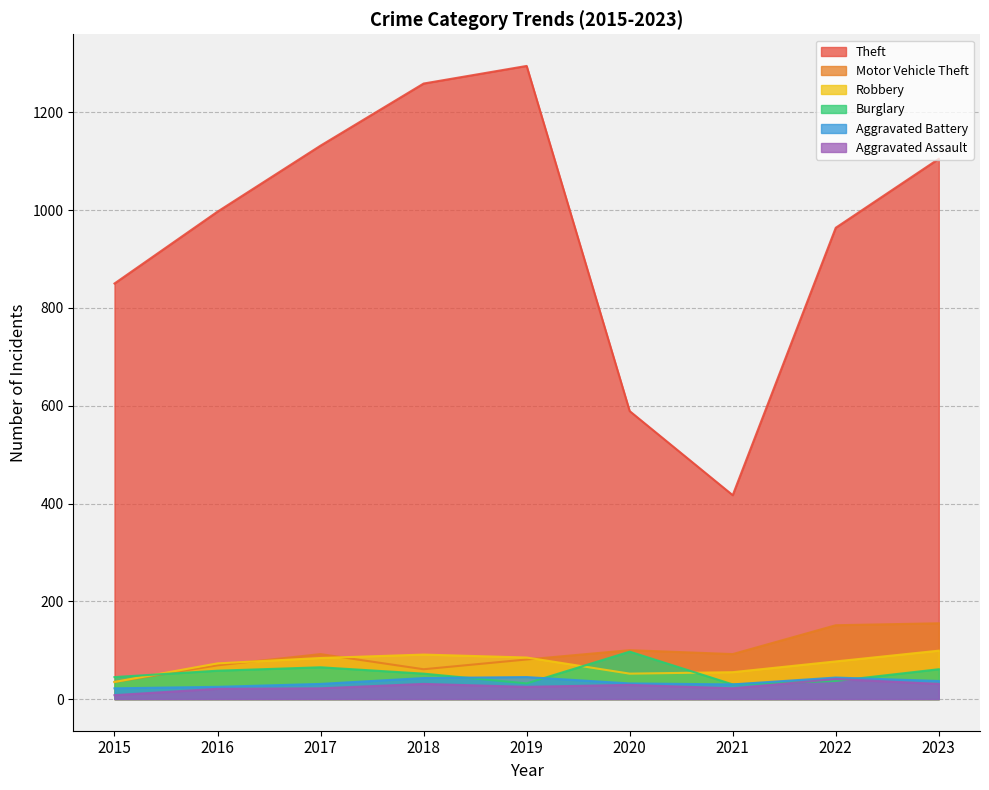

How many data points in Burglary are less than 52?

4